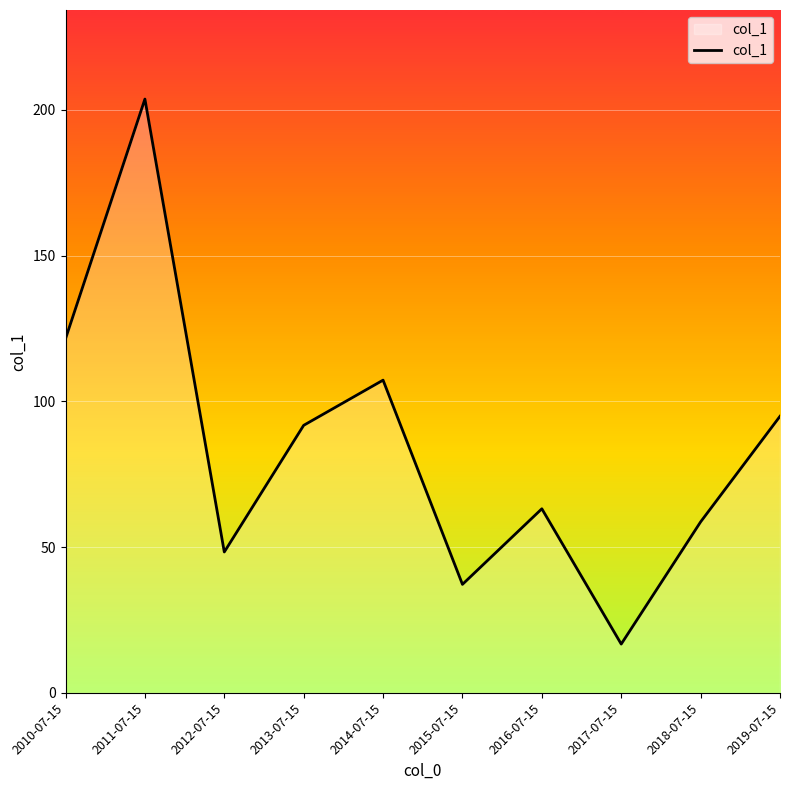

What is the change in value from 2012-07-15 to 2016-07-15?

+14.8